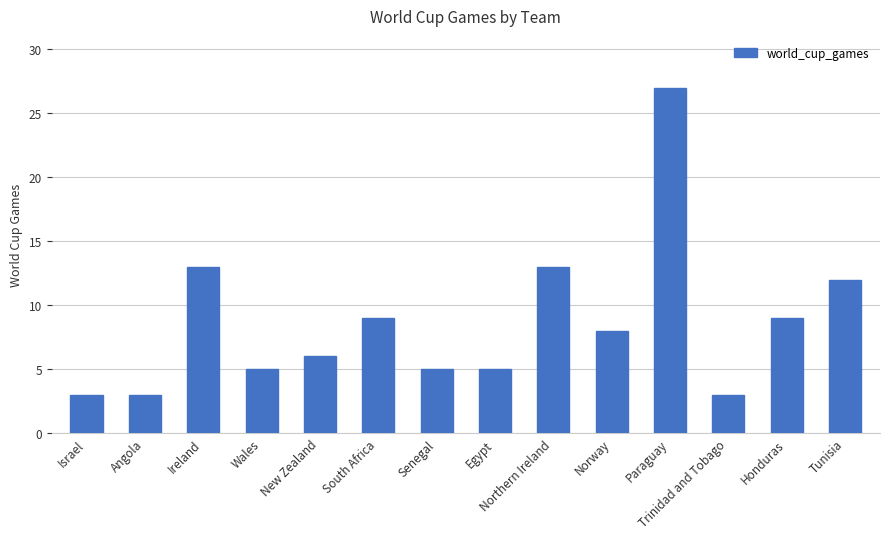

What is the difference between the second highest and minimum values?

10